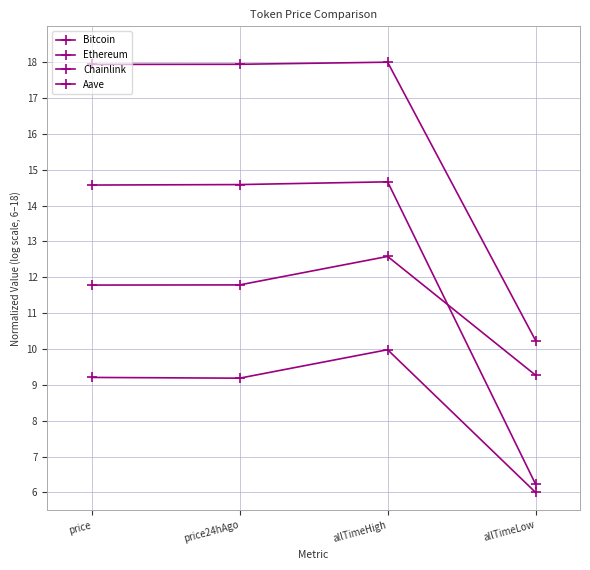

Read the Ethereum value at price.

14.6